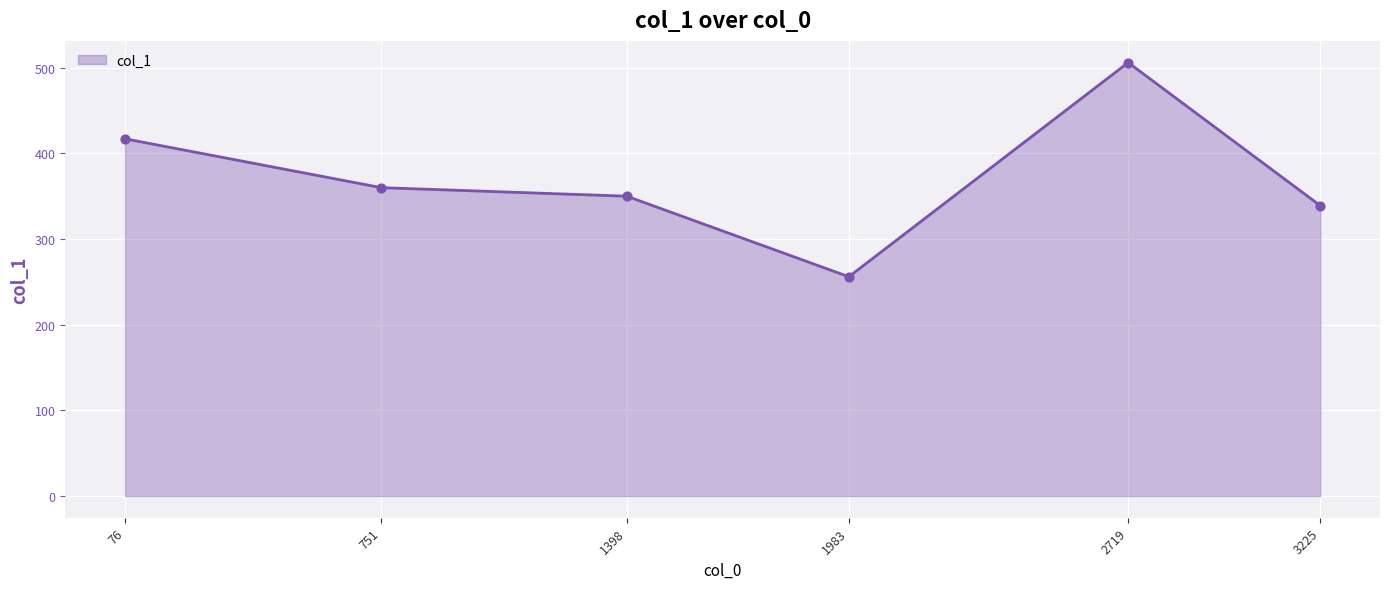

Approximately how many times larger is the value at 1983 compared to 76?

0.6